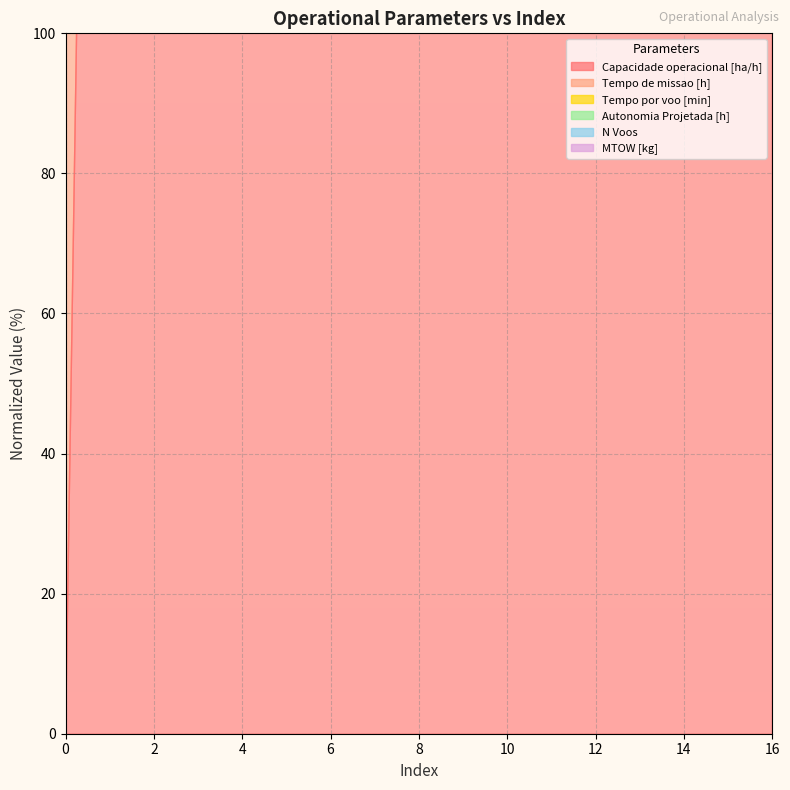

Is it true that Tempo por voo [min] equals 3709.2 at 10?

True